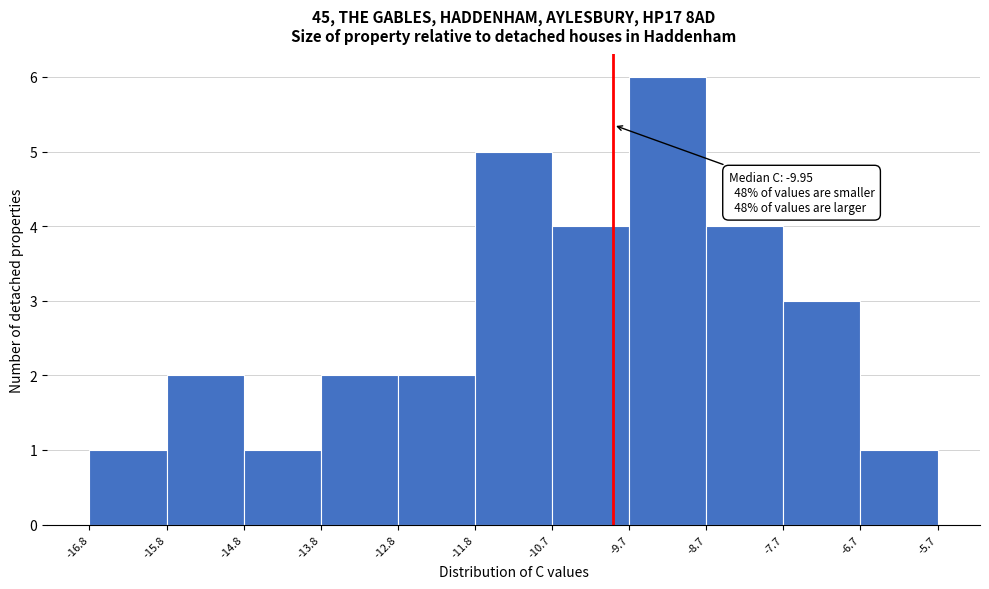

Over which range of the x-axis is the bar tallest?

-9.7 to -8.7